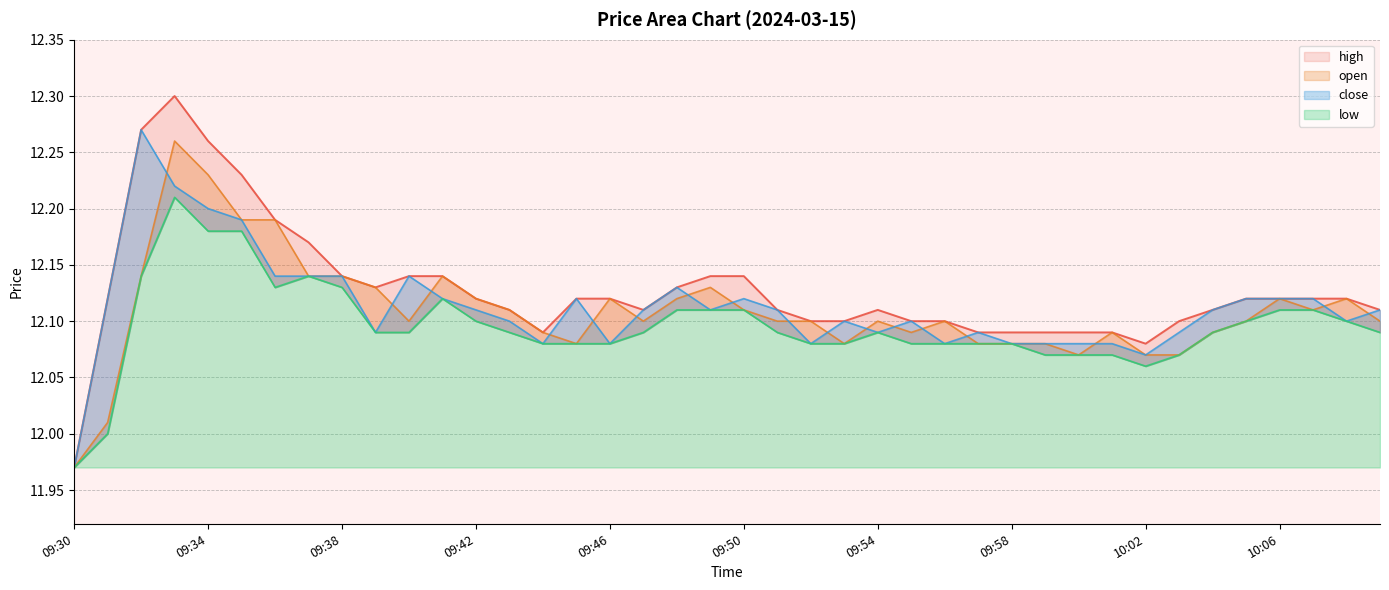

Where is the first local minimum for high?

09:39